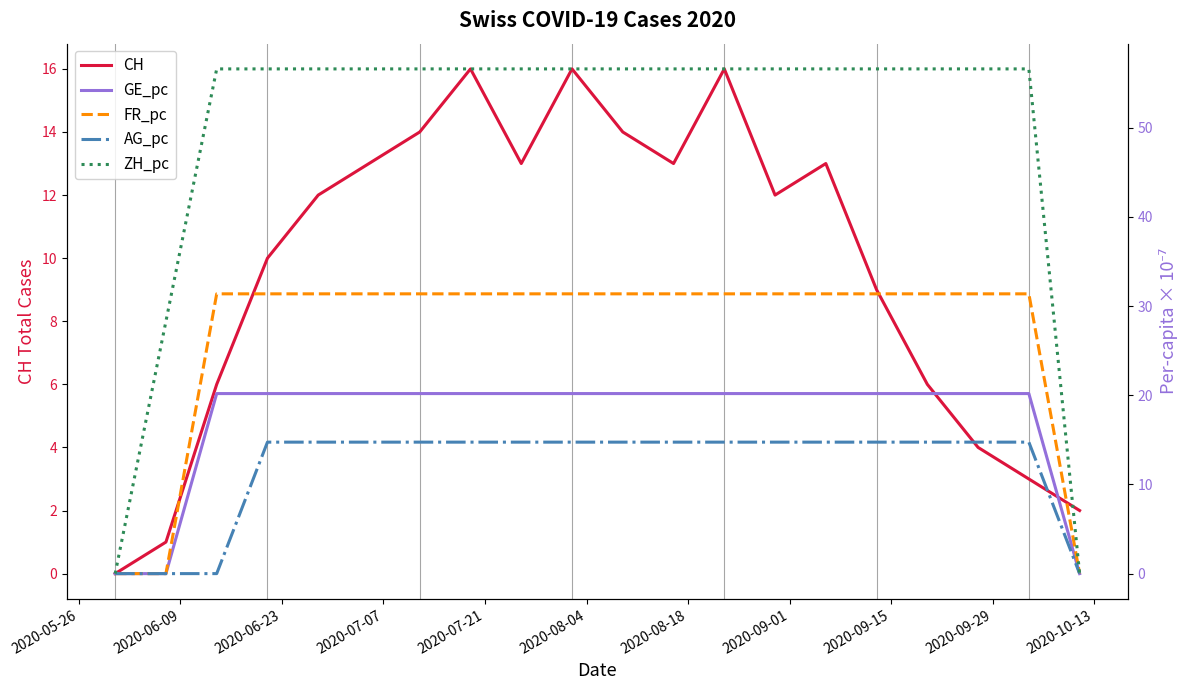

What is the difference between the maximum and second lowest values in the ZH_pc series?

56.6